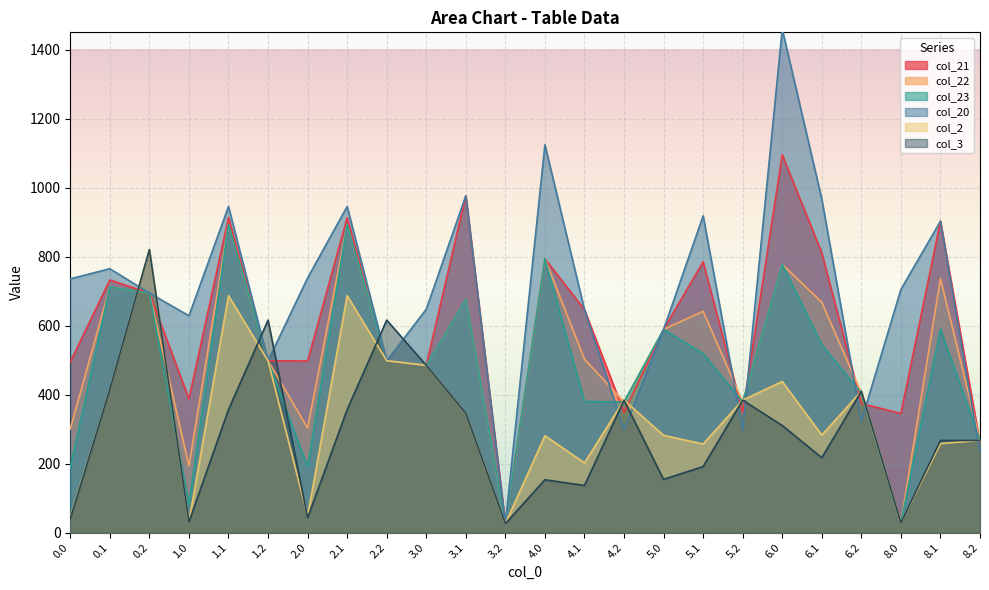

How many distinct data groups are displayed?

6